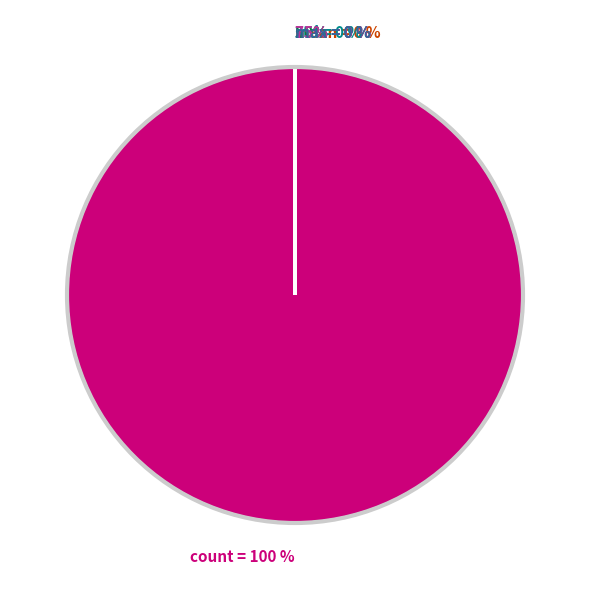

Which category has the biggest portion of the pie?

count